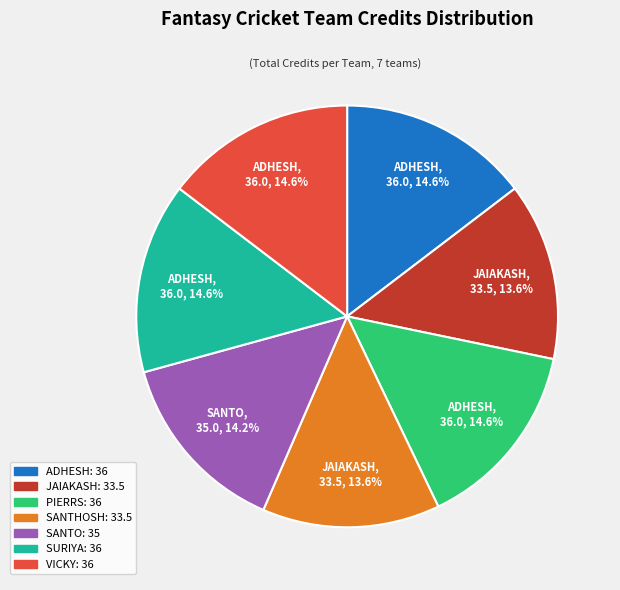

Does any single category account for the majority?

No